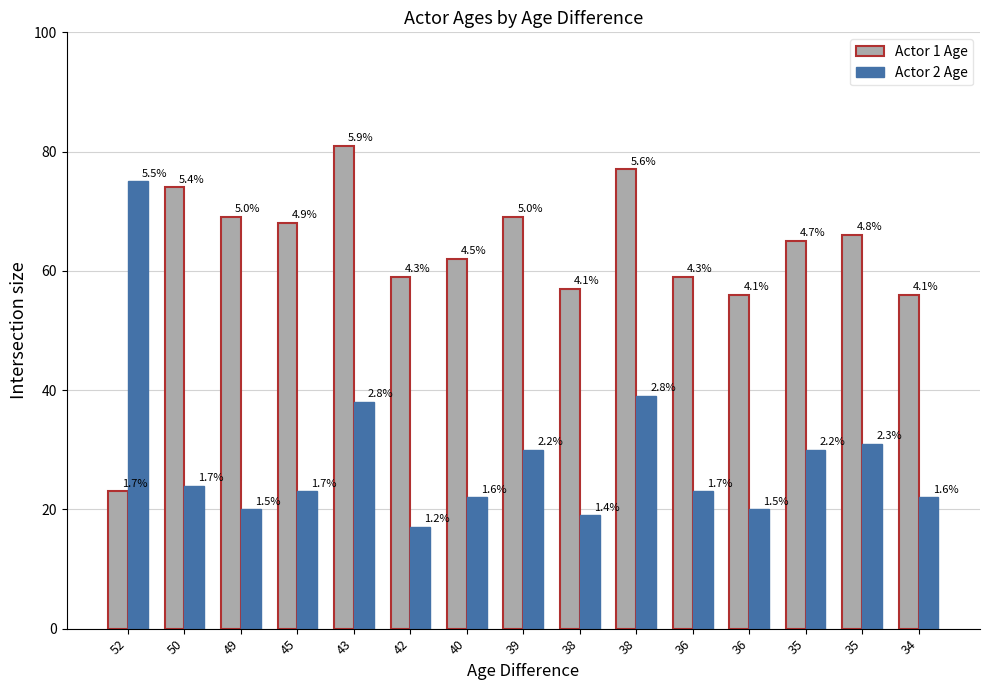

What are all the series names shown in the legend?

Actor 1 Age, Actor 2 Age